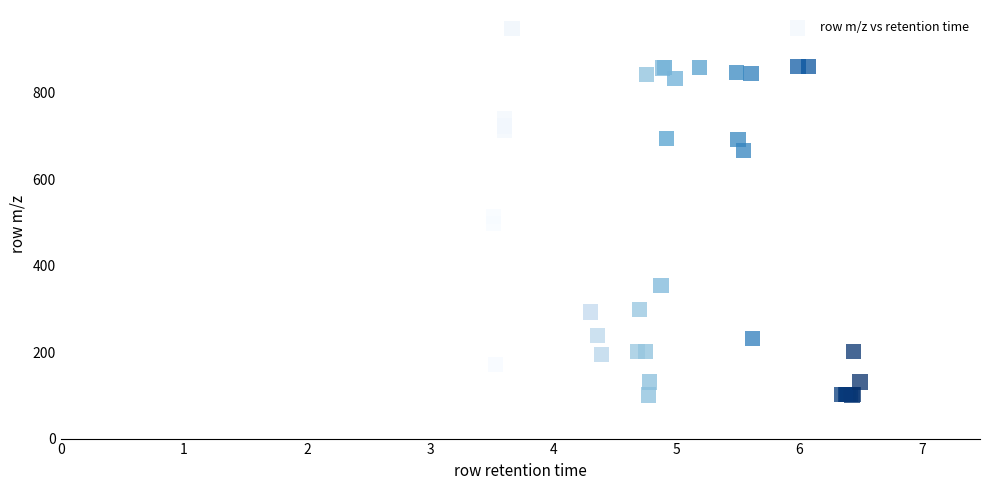

What Y value in the scatter plot is closest to 525?

514.3